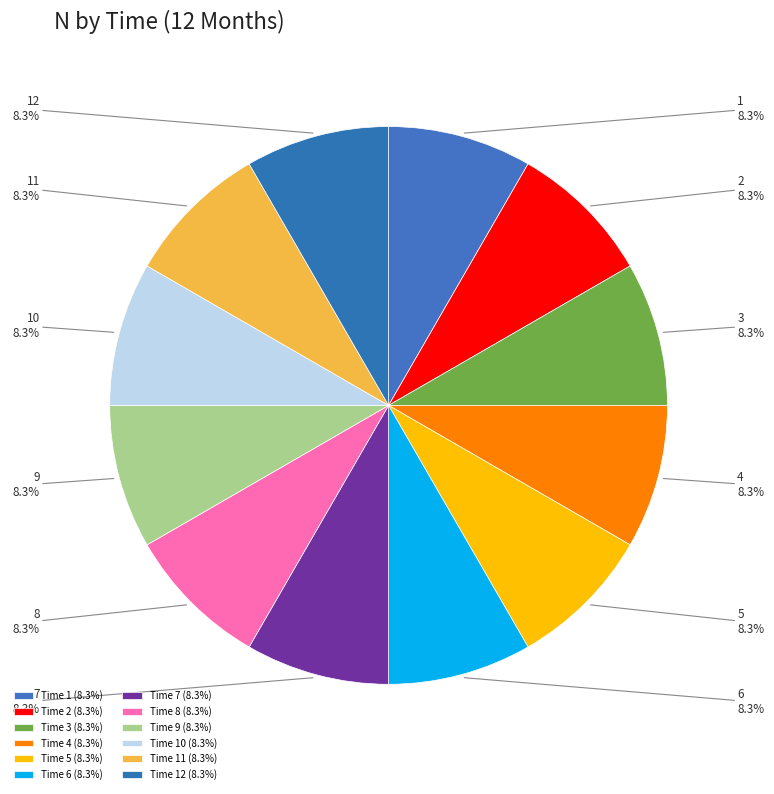

What percentage is the 10 slice, to the nearest percent?

8%